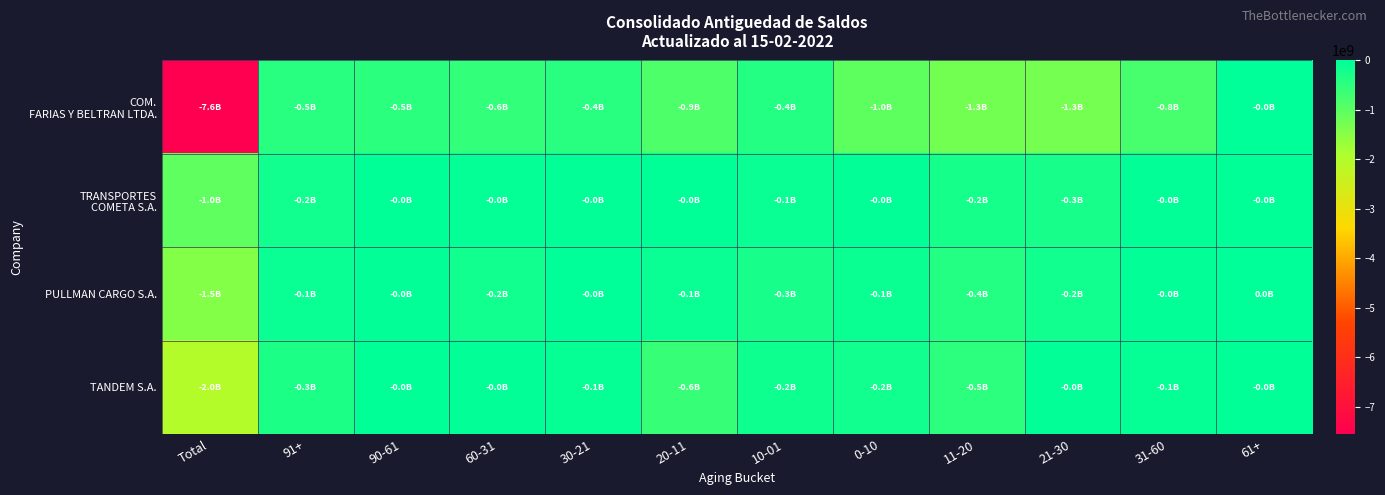

Which series has the widest spread of values?

COM. FARIAS Y BELTRAN LTDA.